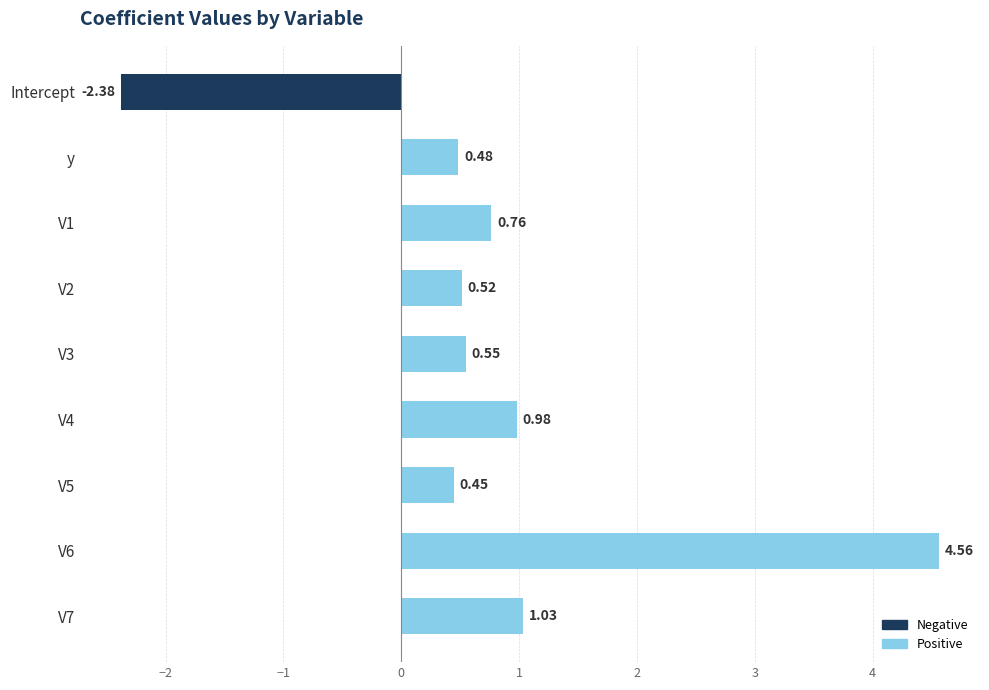

What is the label of the 9th bar from the bottom?

Intercept